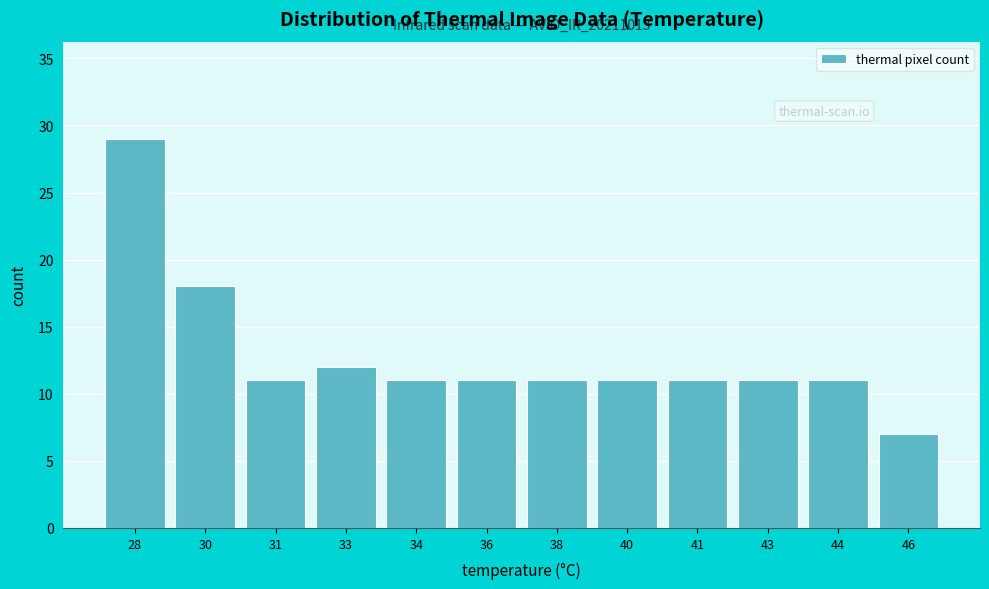

Reading left to right, transcribe all the data shown in this chart.

29	18	11	12	11	11	11	11	11	11	11	7